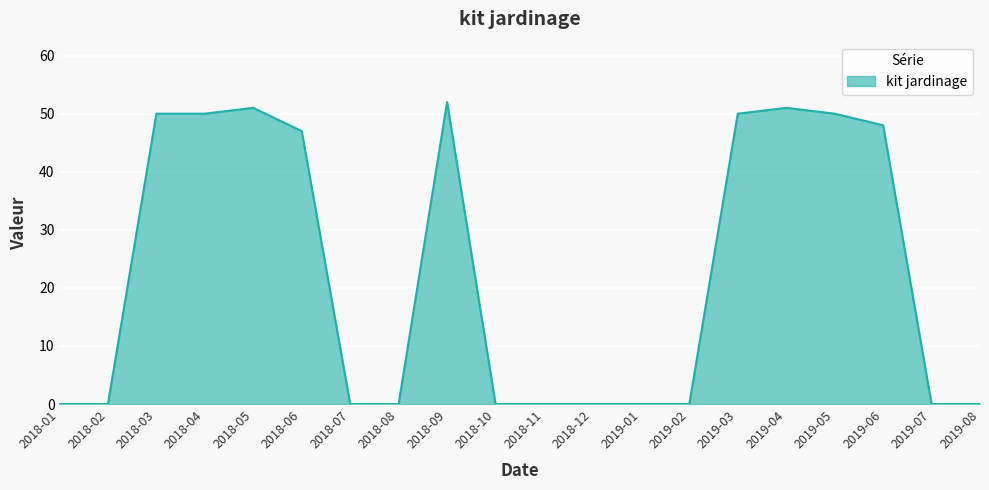

How many lines are shown in the chart?

1